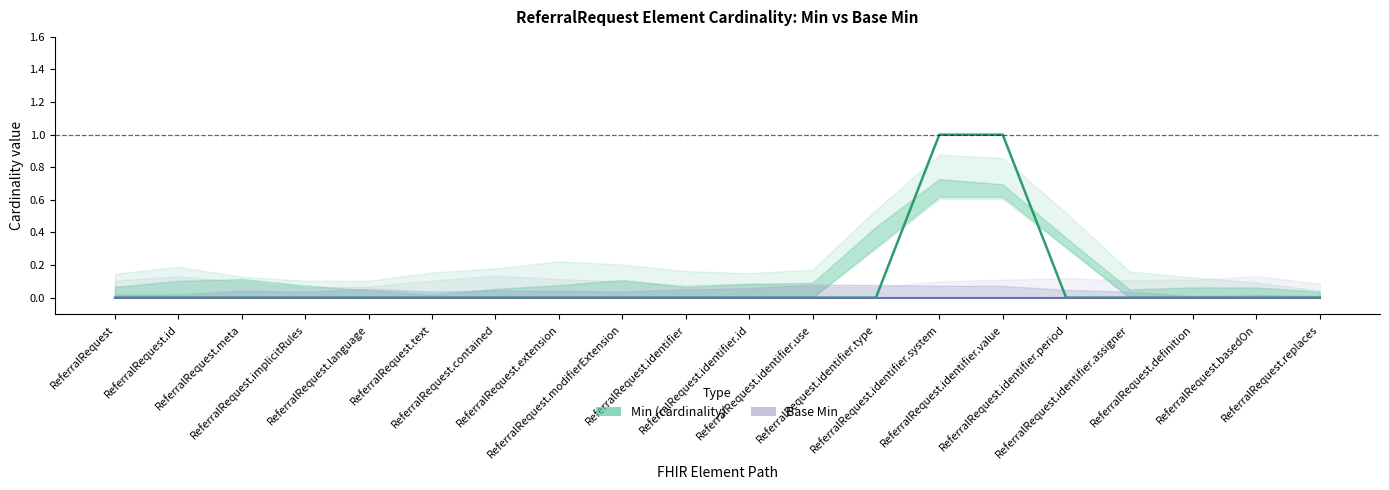

List the labels in order of value, largest first.

ReferralRequest.identifier.system, ReferralRequest.identifier.value, ReferralRequest, ReferralRequest.id, ReferralRequest.meta, ReferralRequest.implicitRules, ReferralRequest.language, ReferralRequest.text, ReferralRequest.contained, ReferralRequest.extension, ReferralRequest.modifierExtension, ReferralRequest.identifier, ReferralRequest.identifier.id, ReferralRequest.identifier.use, ReferralRequest.identifier.type, ReferralRequest.identifier.period, ReferralRequest.identifier.assigner, ReferralRequest.definition, ReferralRequest.basedOn, ReferralRequest.replaces